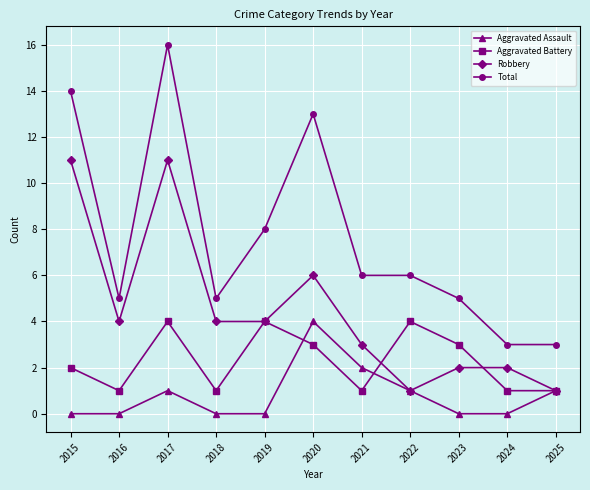

True or false: Aggravated Assault and Total cross at least once.

False